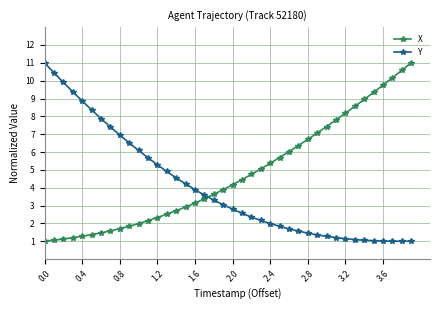

What is the average value of the Y series?

4.0